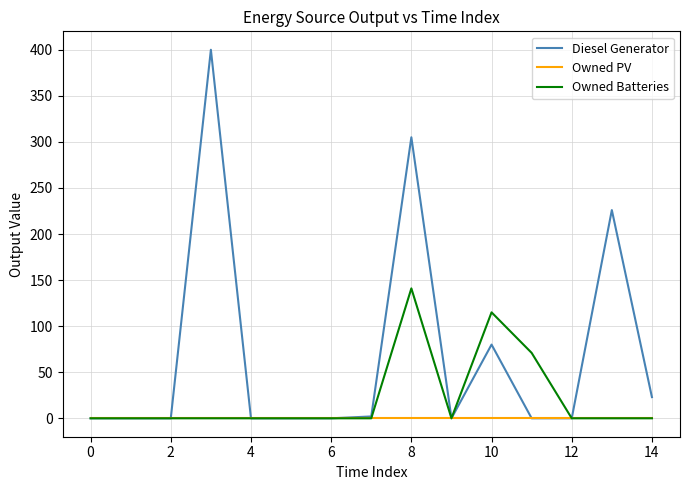

Which series has the largest total across all categories?

Diesel Generator